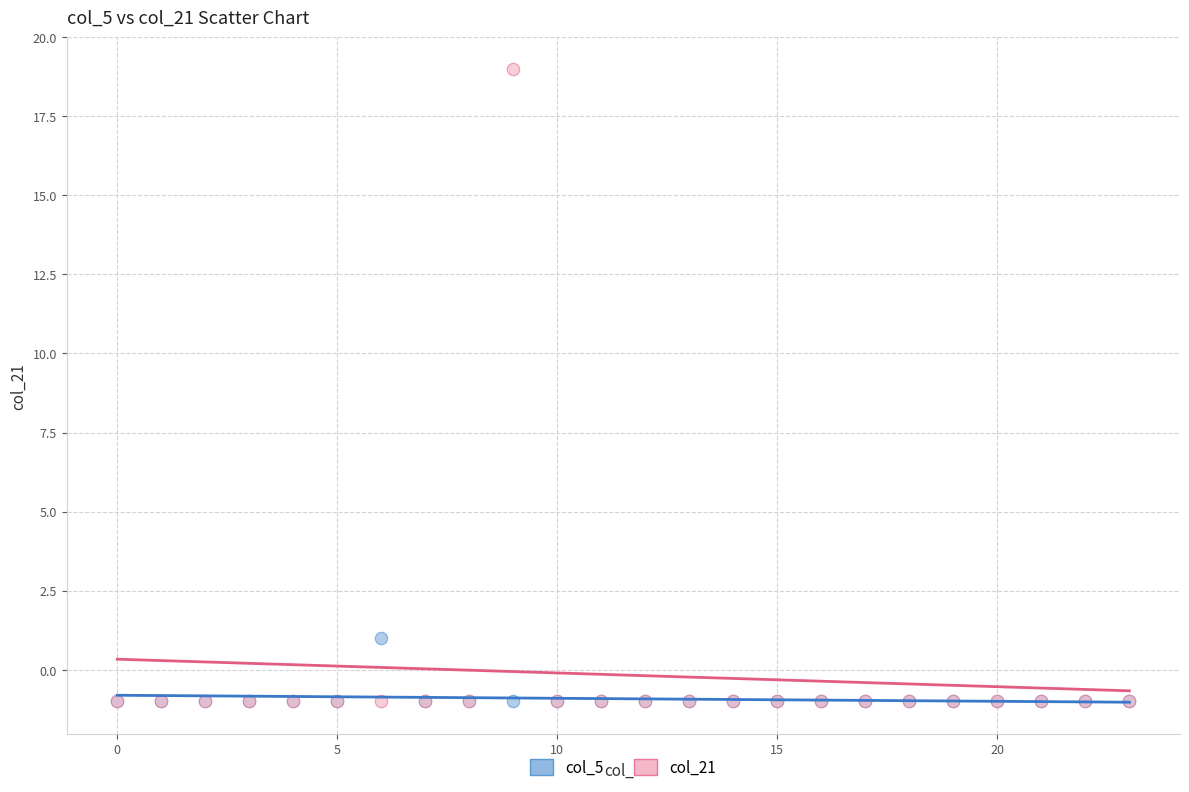

What are all the series names shown in the legend?

col_5, col_21